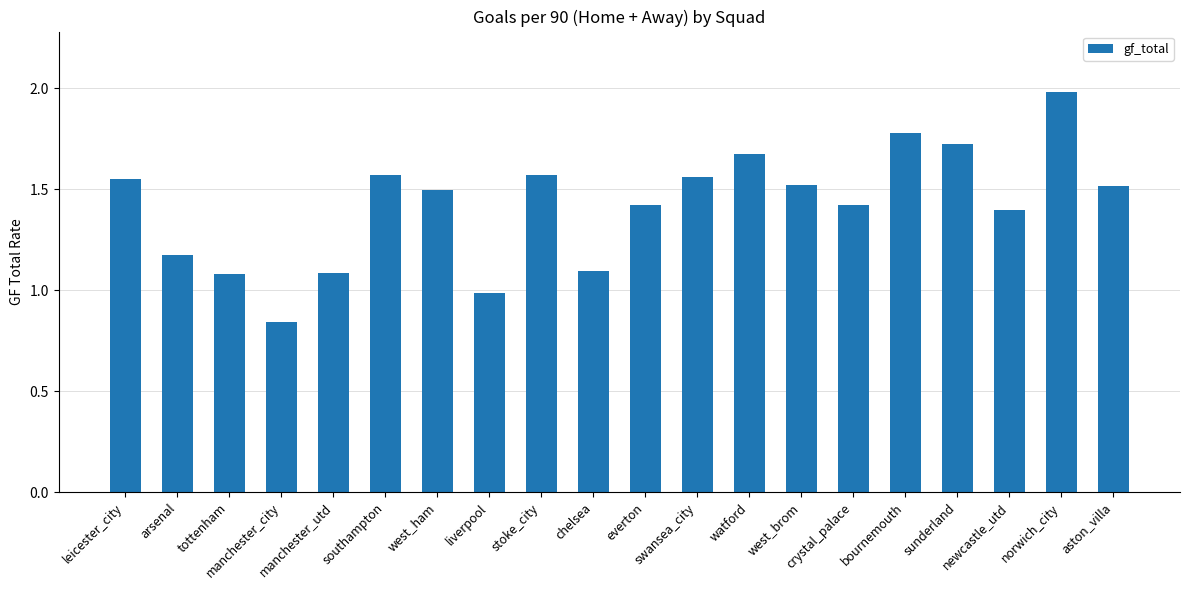

At which category does the chart reach its minimum across all series?

manchester_city